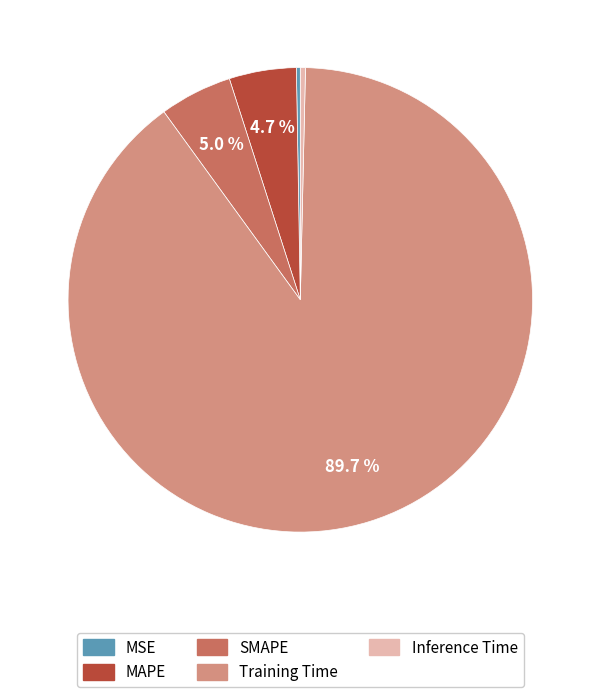

Do MAPE and Training Time together represent more than half of the pie?

Yes